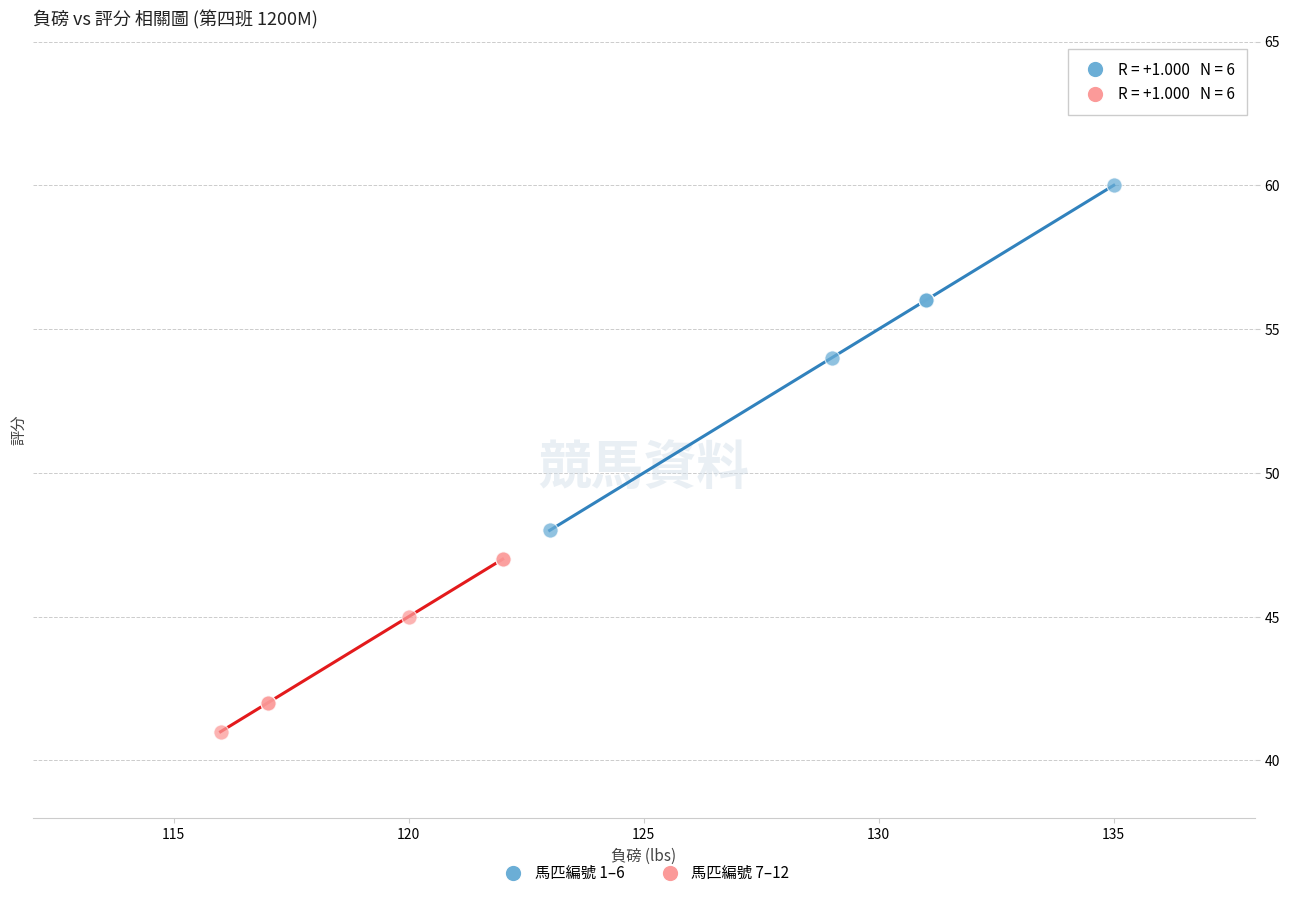

Which series contains the highest Y value?

馬匹編號 1–6